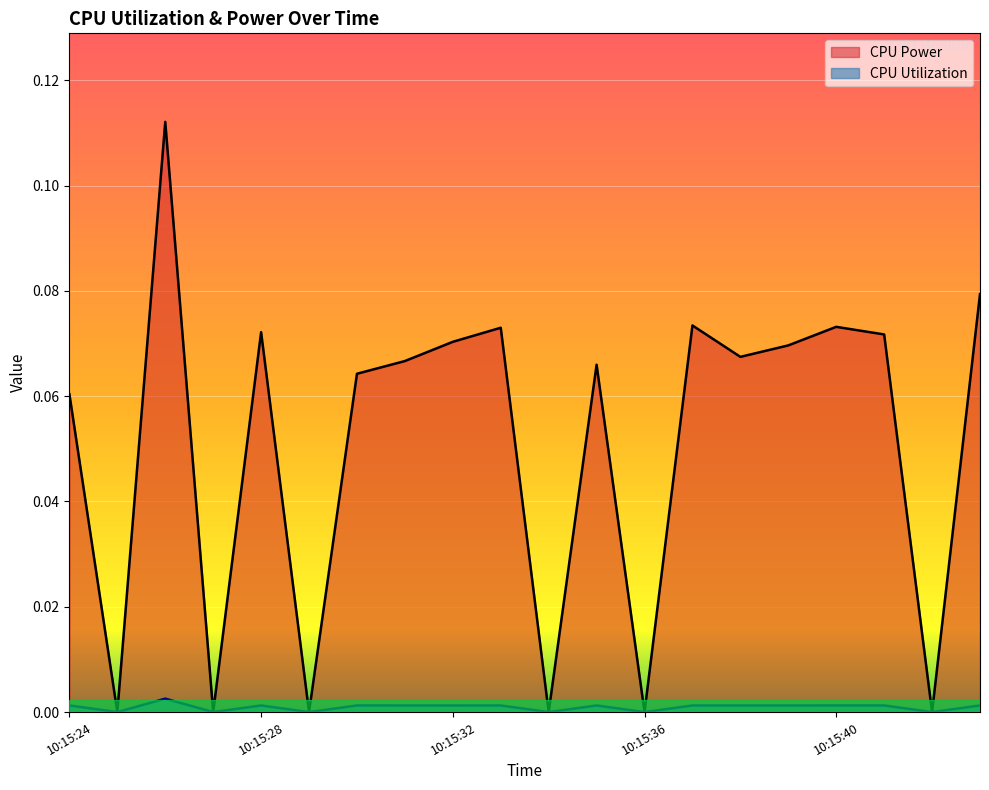

In CPU Utilization, how many points are higher than both neighbors (excluding endpoints)?

5